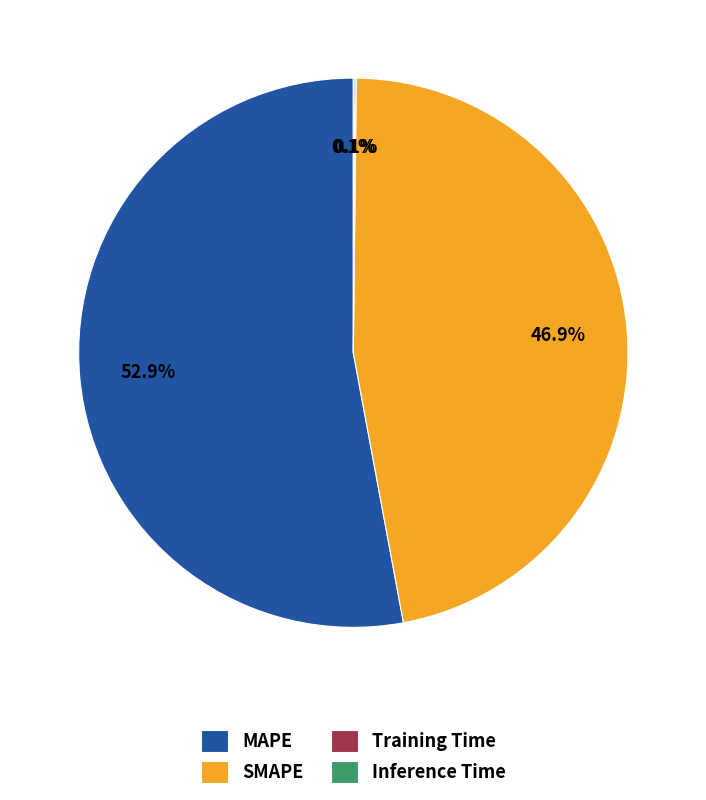

To the nearest percent, what is the difference between the largest and smallest slice percentages?

53%